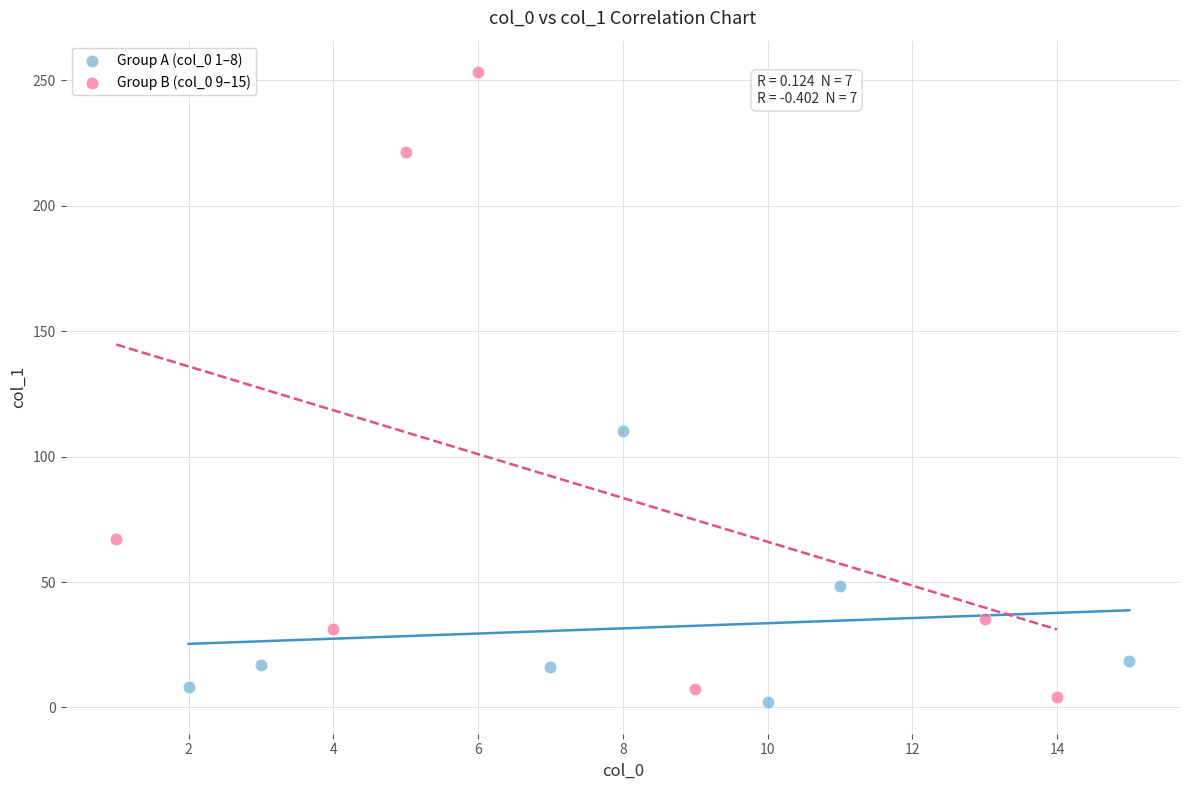

Which series has the widest spread of Y values?

Group B (col_0 9–15)